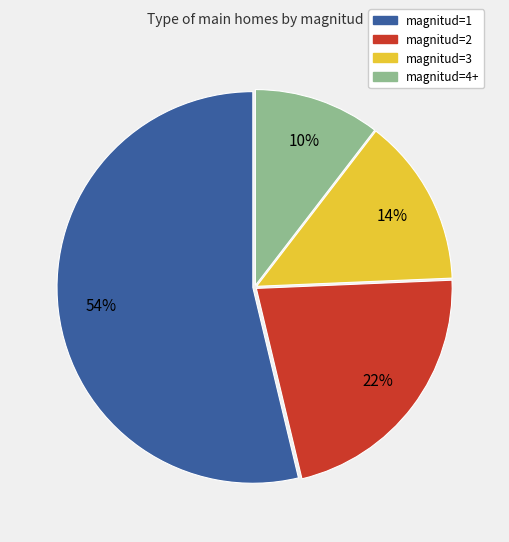

To the nearest percent, what is the average slice percentage?

25%